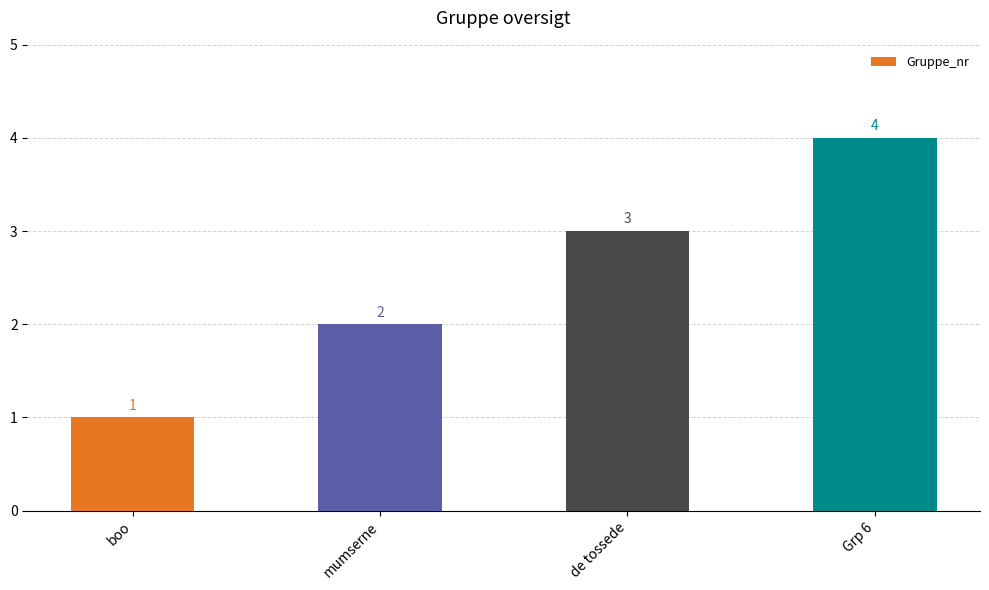

Is it true that the value at mumserne is 2?

True